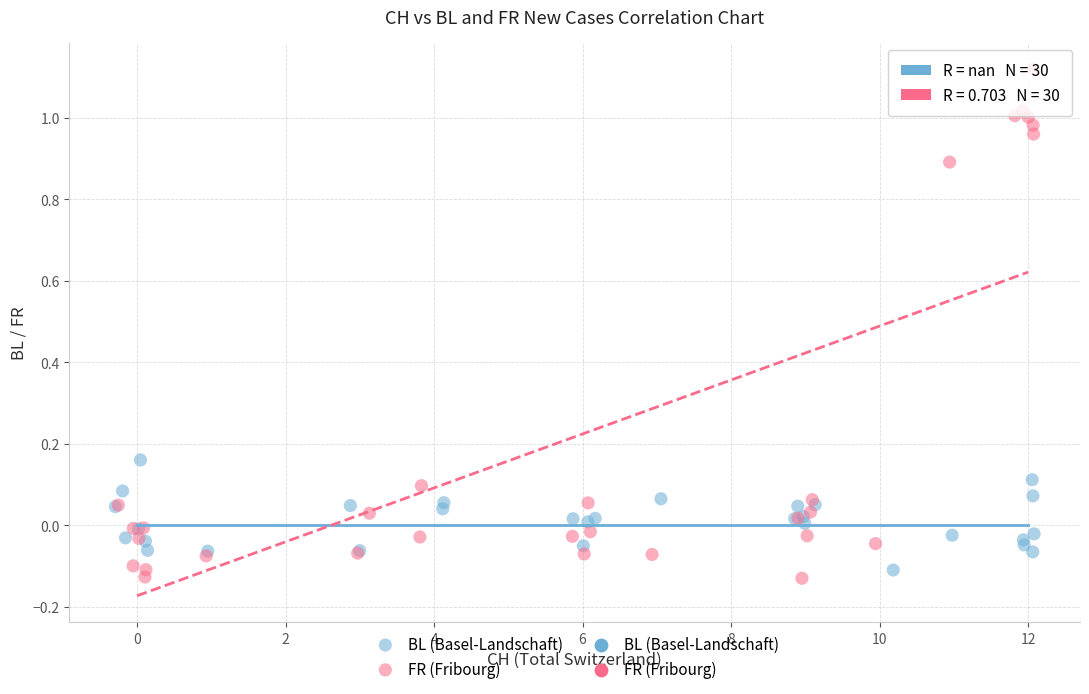

Which series has the widest spread of Y values?

FR (Fribourg)